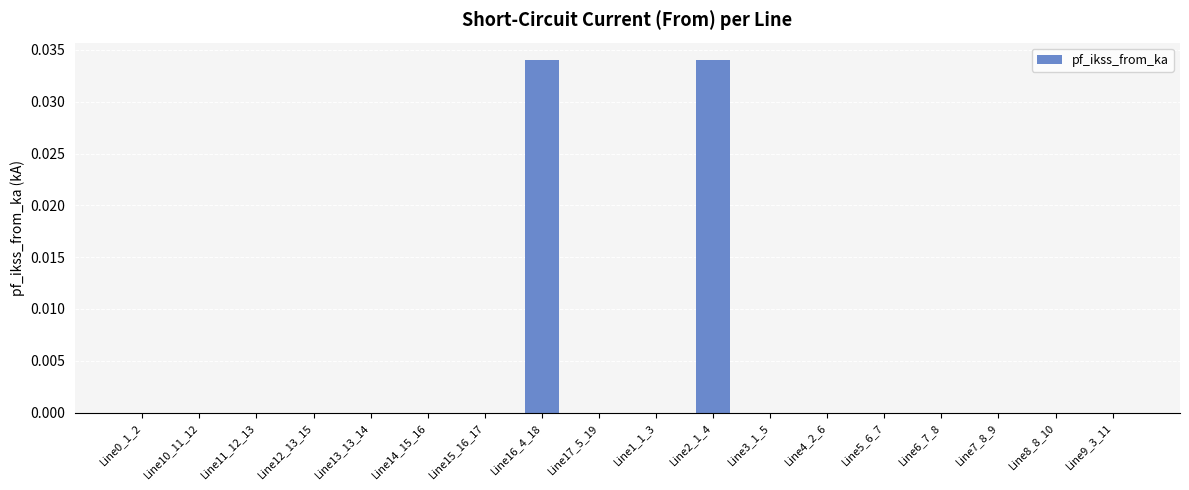

Count the values in the range 0 to 1.

18